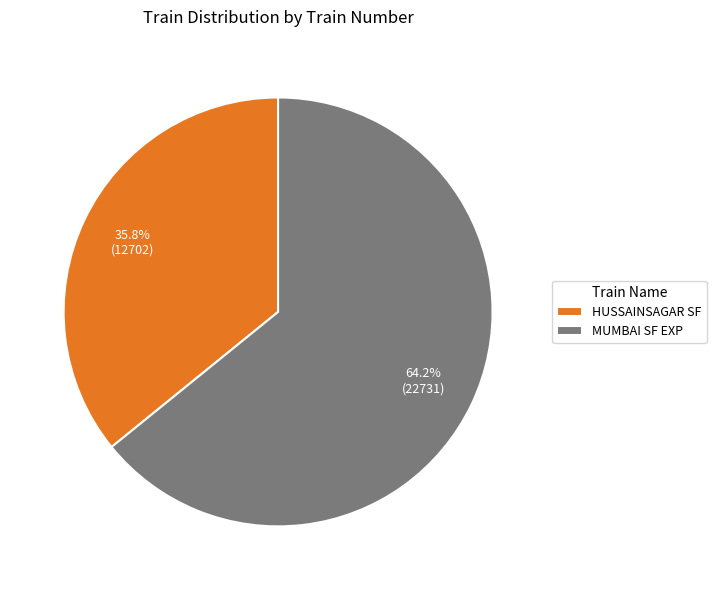

To the nearest percent, what portion does HUSSAINSAGAR SF represent?

36%